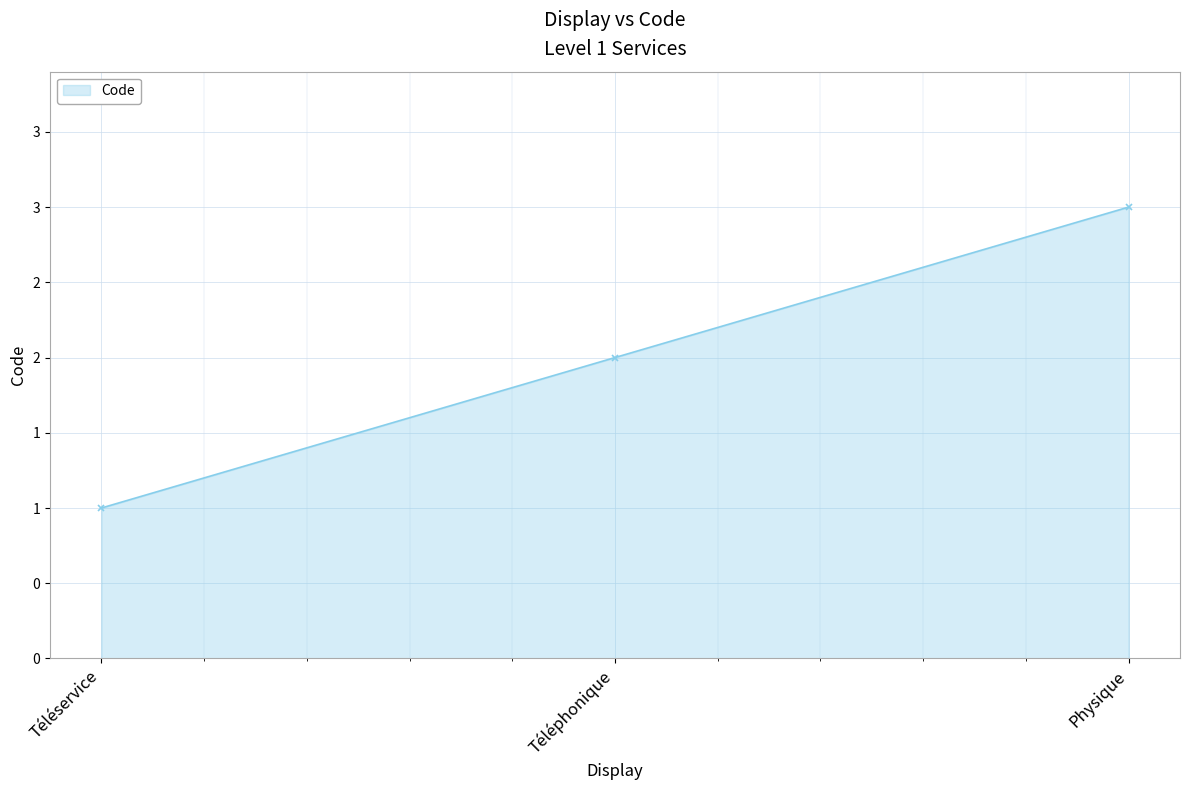

What position from the left is Téléservice?

1